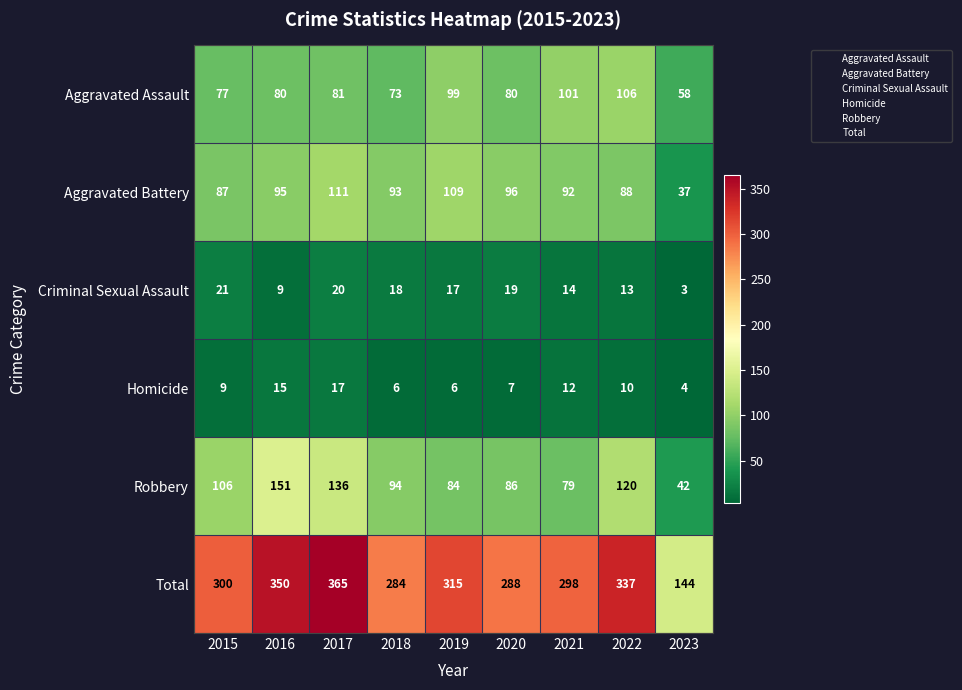

At 2021, list the series in order from largest to smallest.

Total, Aggravated Assault, Aggravated Battery, Robbery, Criminal Sexual Assault, Homicide